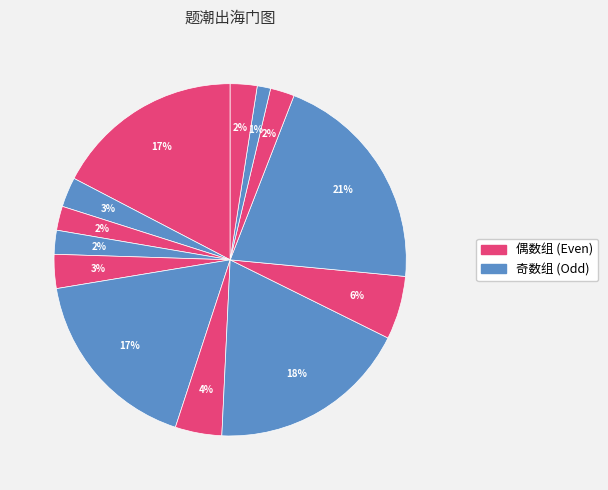

Does any single category account for the majority?

No